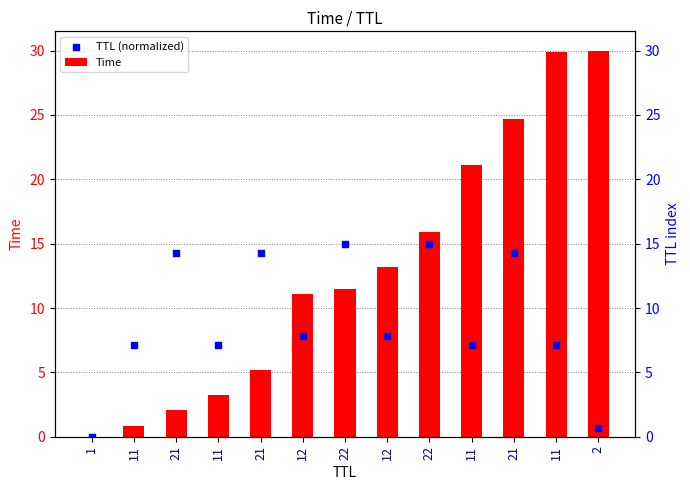

Is the value of TTL (normalized) at 12 greater than the value of Time at 22?

No